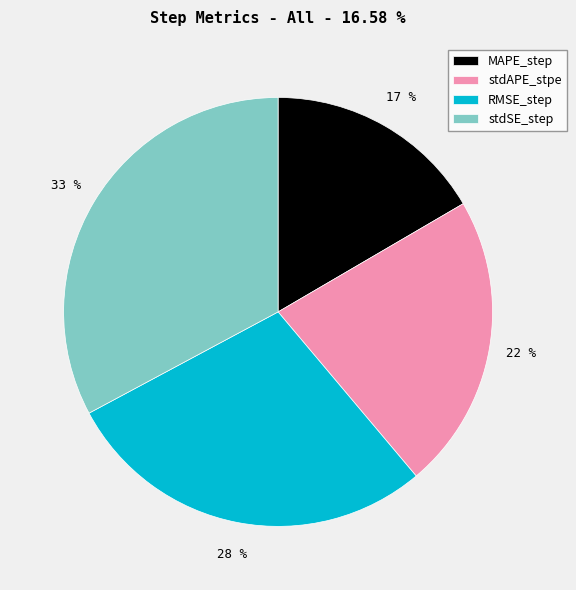

To the nearest percent, what is the difference between the RMSE_step and stdAPE_stpe slice percentages?

6%